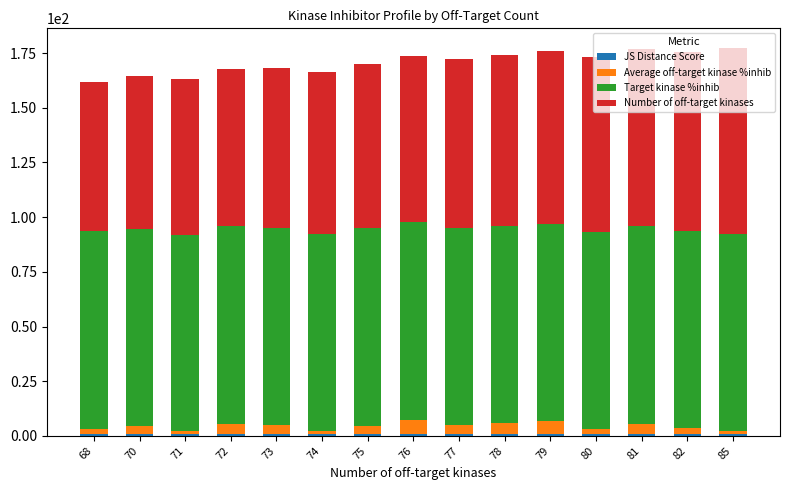

The Number of off-target kinases series shows 40.3 at 72. True or false?

False